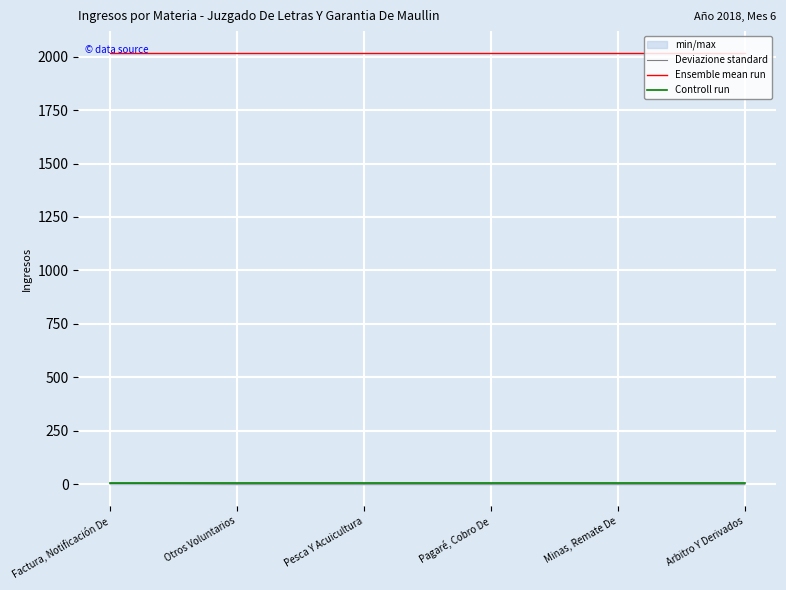

What is the lowest value of the Ensemble mean run series?

2018